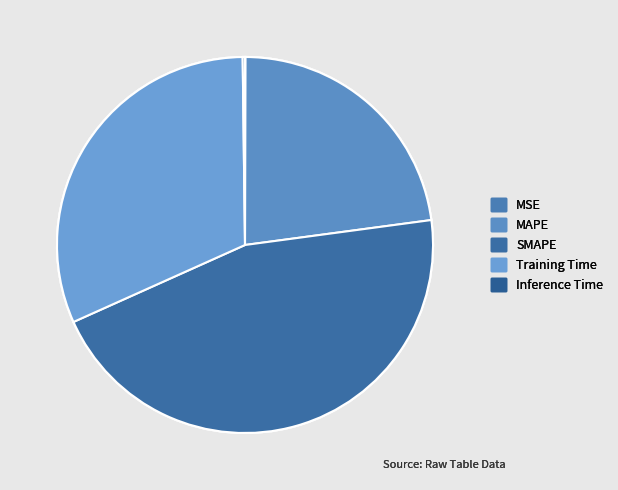

How many slices are in this pie chart?

5